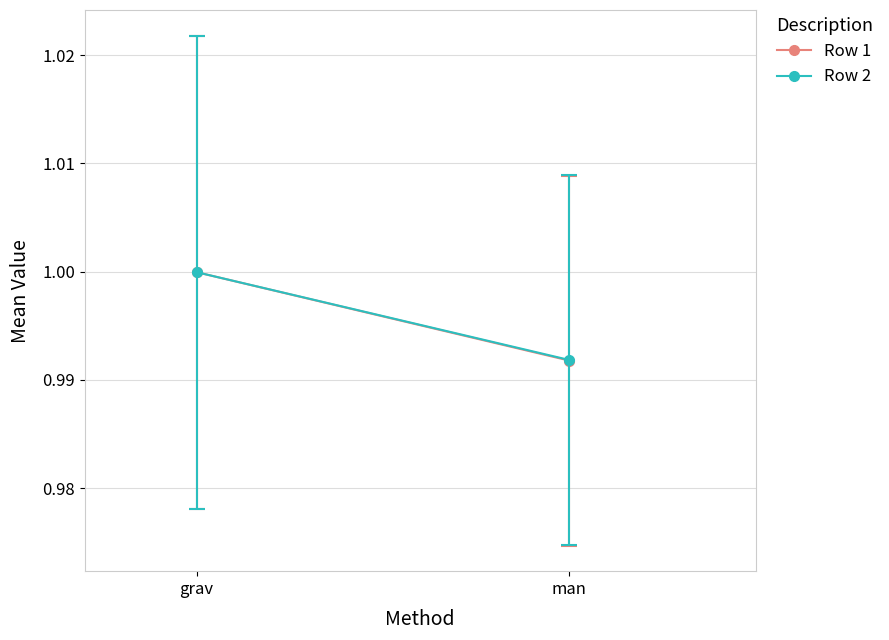

Reading left to right, extract all data points from this chart.

Row 1: 1.0	1.0
Row 2: 1.0	1.0